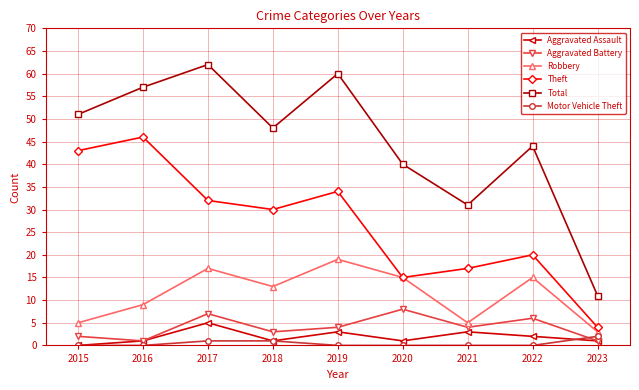

How many lines are shown in the chart?

6